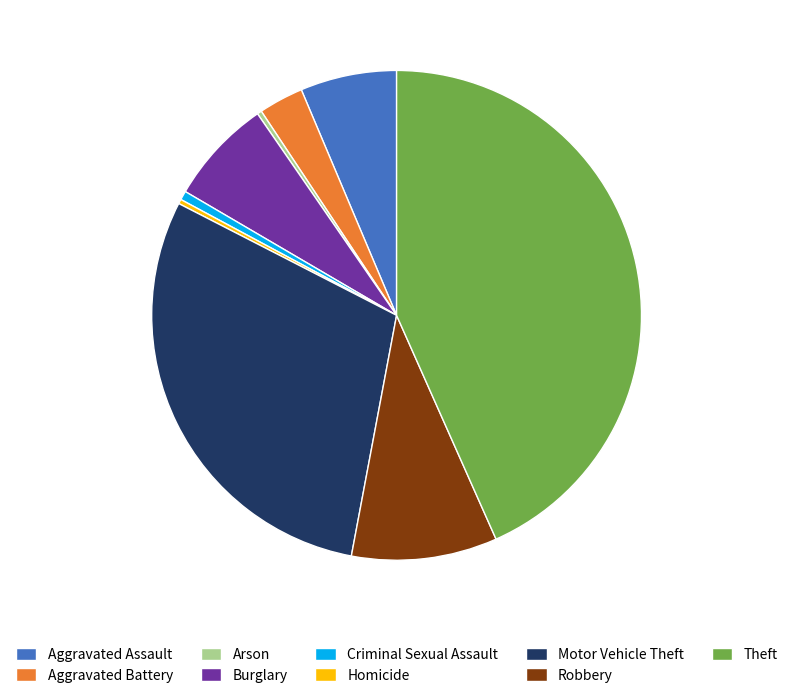

Which category has the biggest portion of the pie?

Theft